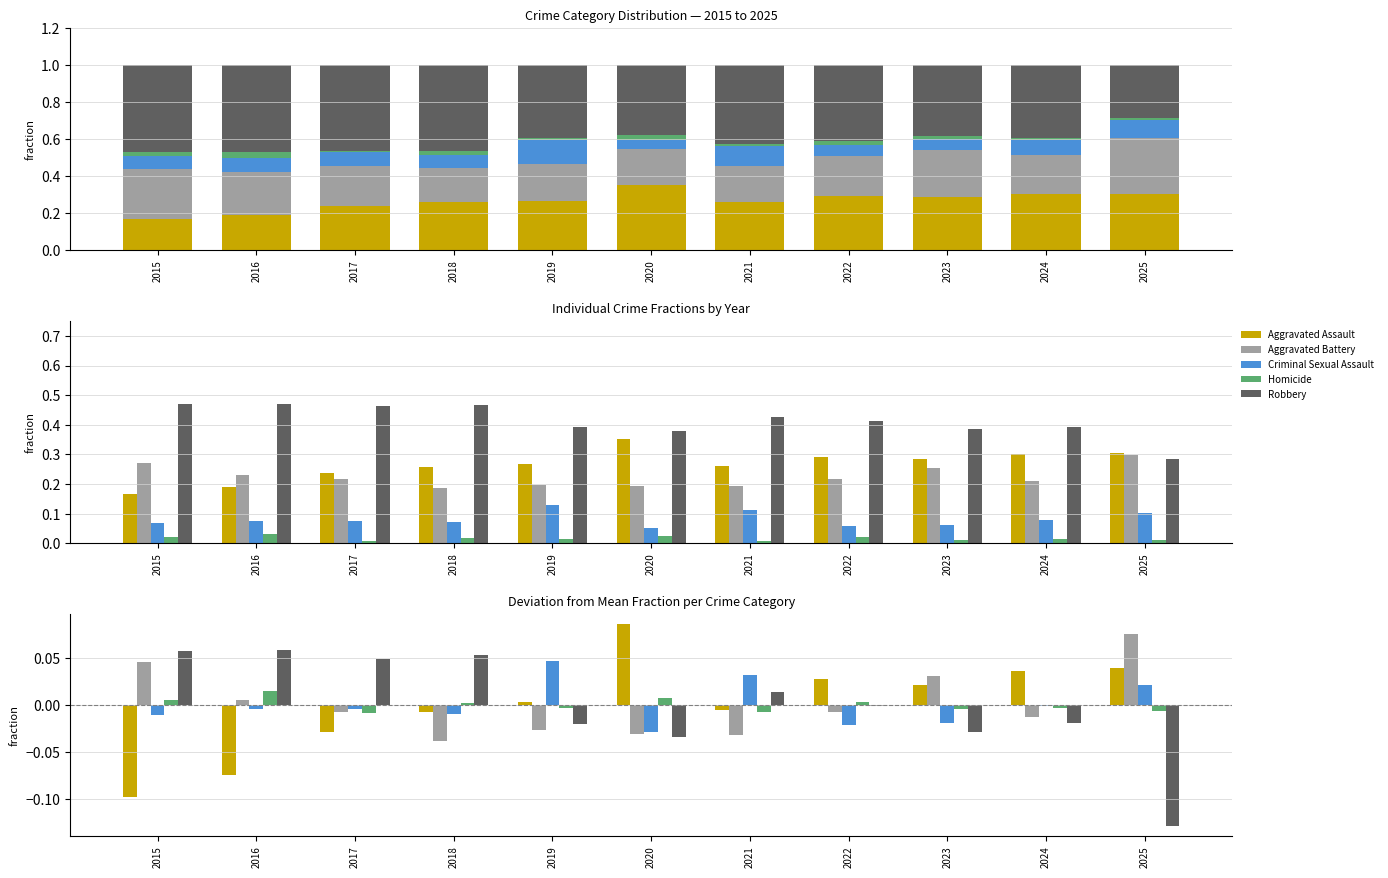

Reading right to left, list all the values displayed in this chart.

Aggravated Assault: 2025=0.0	2024=0.0	2023=0.0	2022=0.0	2021=-0.0	2020=0.1	2019=0.0	2018=-0.0	2017=-0.0	2016=-0.1	2015=-0.1
Aggravated Battery: 2025=0.1	2024=-0.0	2023=0.0	2022=-0.0	2021=-0.0	2020=-0.0	2019=-0.0	2018=-0.0	2017=-0.0	2016=0.0	2015=0.0
Criminal Sexual Assault: 2025=0.0	2024=-0.0	2023=-0.0	2022=-0.0	2021=0.0	2020=-0.0	2019=0.0	2018=-0.0	2017=-0.0	2016=-0.0	2015=-0.0
Homicide: 2025=-0.0	2024=-0.0	2023=-0.0	2022=0.0	2021=-0.0	2020=0.0	2019=-0.0	2018=0.0	2017=-0.0	2016=0.0	2015=0.0
Robbery: 2025=-0.1	2024=-0.0	2023=-0.0	2022=-0.0	2021=0.0	2020=-0.0	2019=-0.0	2018=0.1	2017=0.0	2016=0.1	2015=0.1